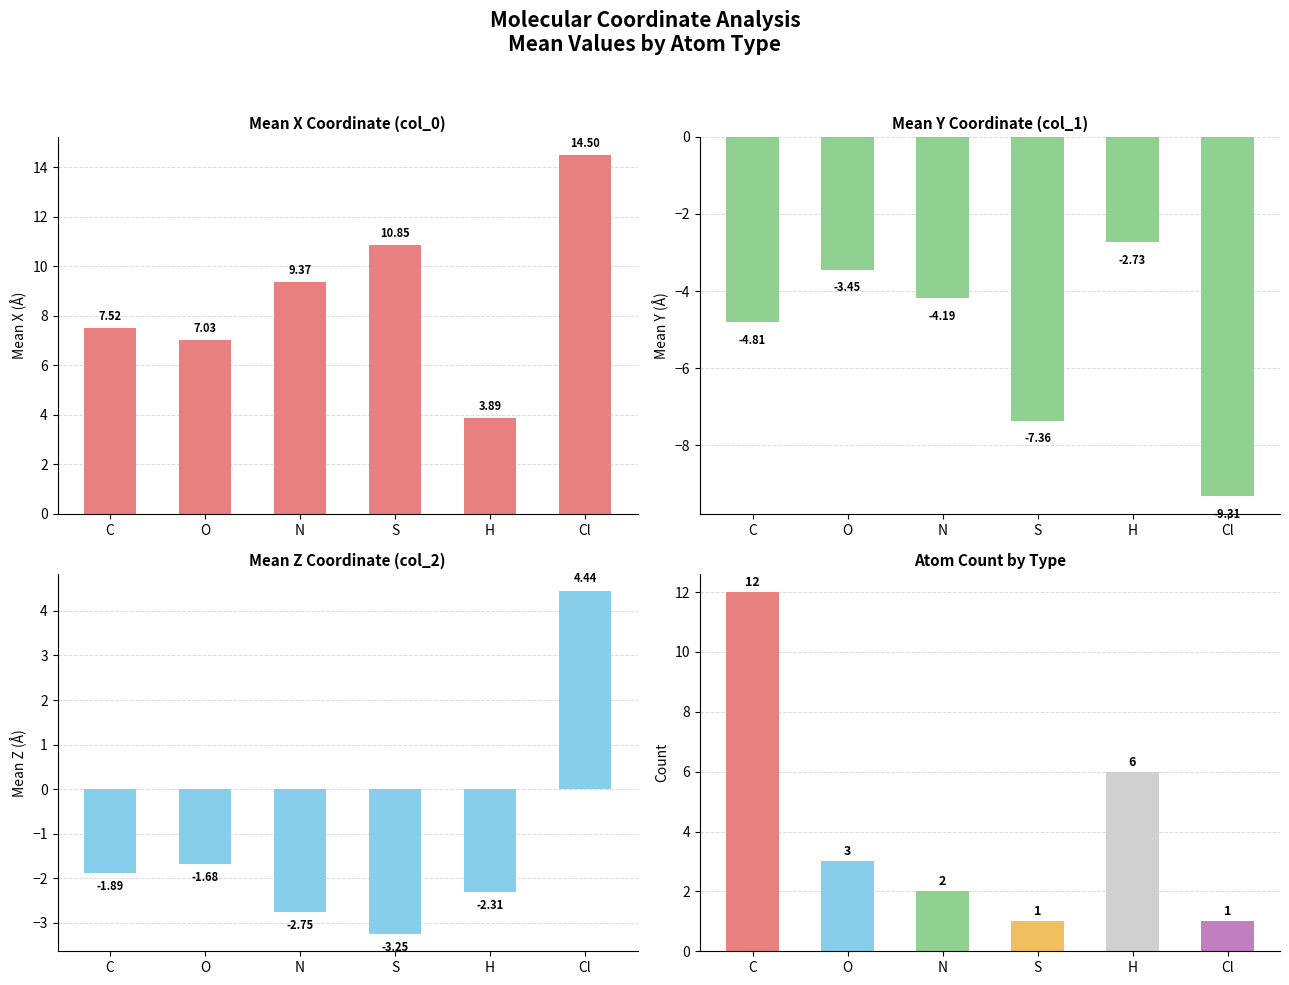

What is the total value across all series at C?

12.8